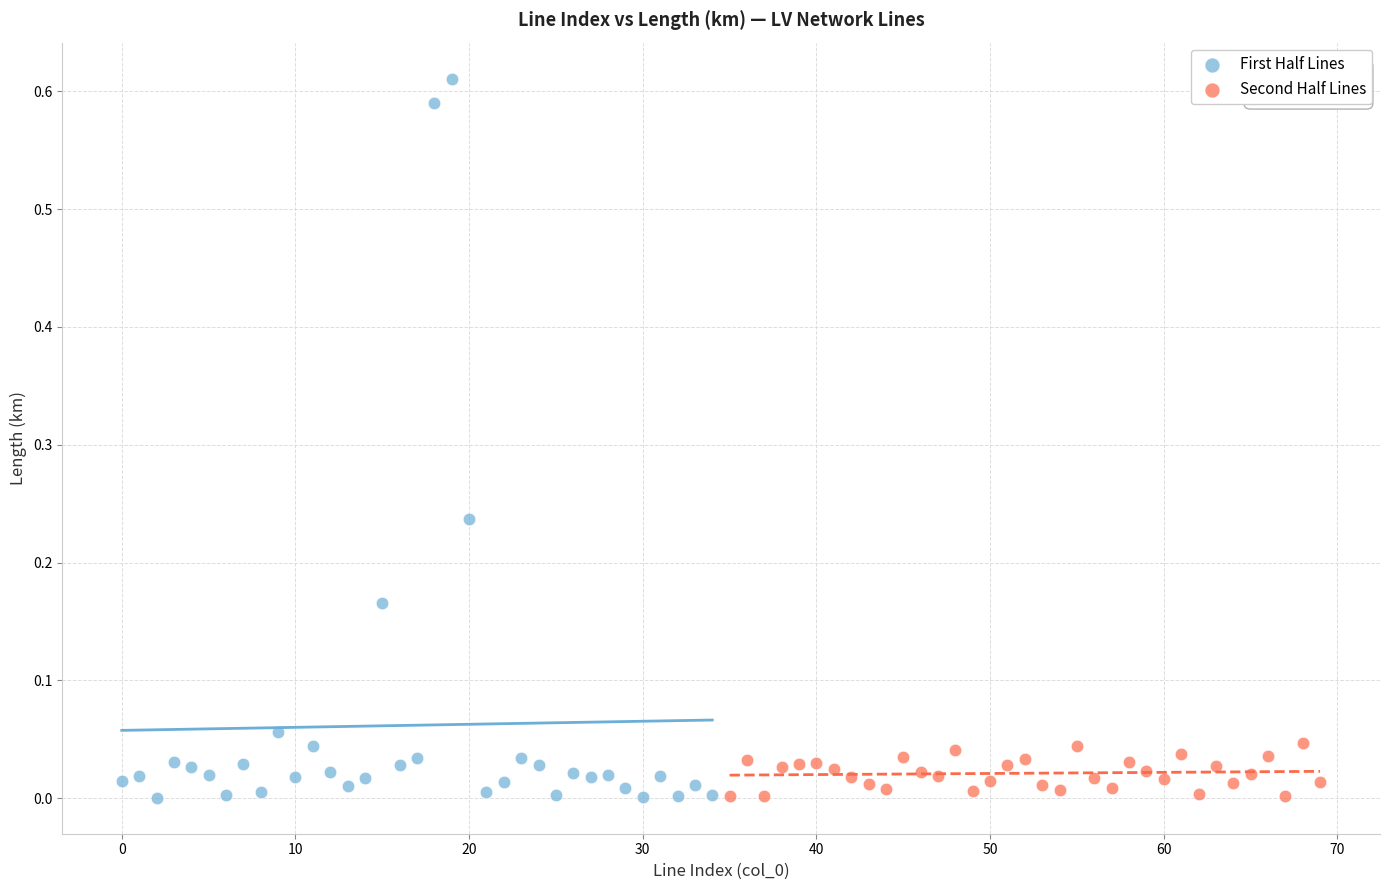

Which series has the largest Y range (max minus min)?

First Half Lines